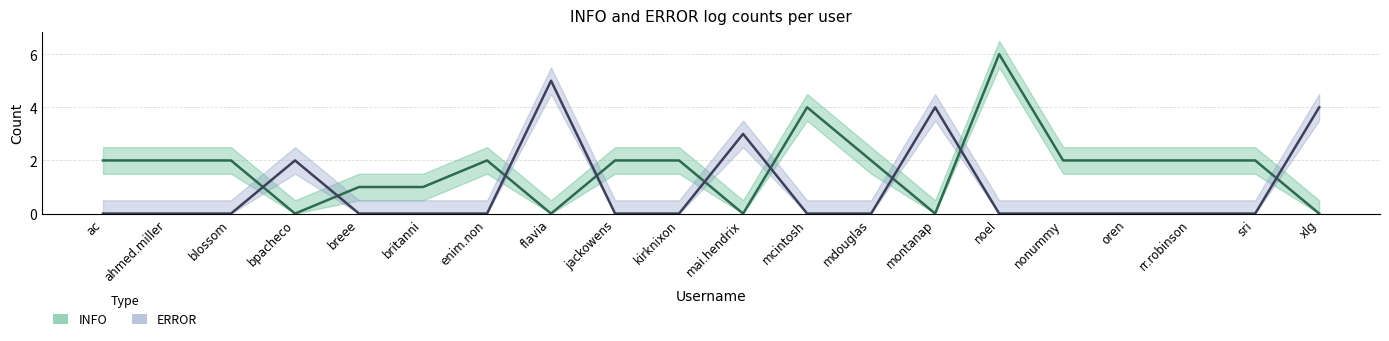

What is the average value of the INFO series?

2